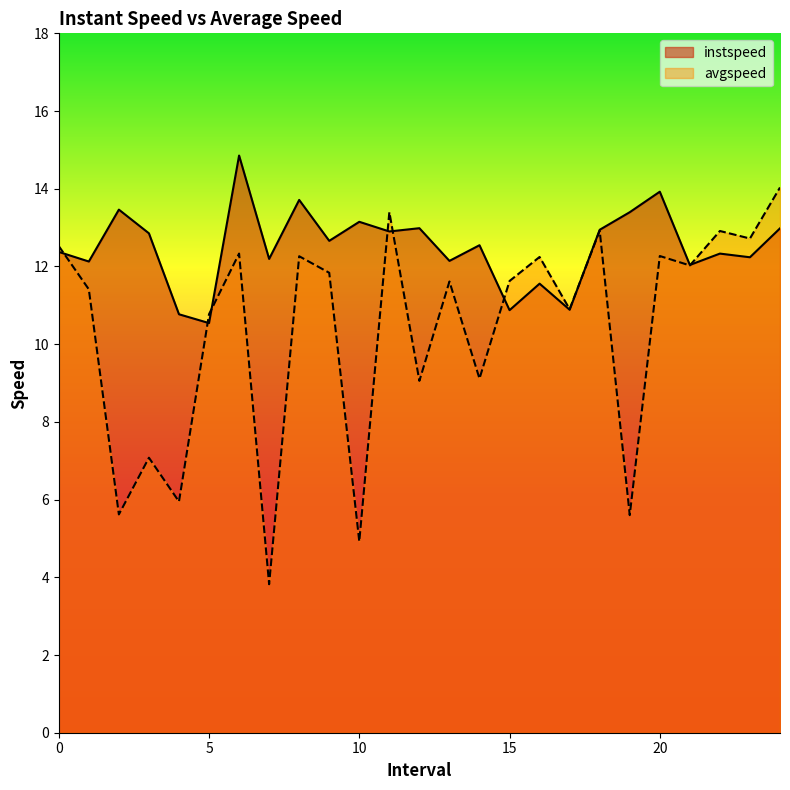

Reading left to right, transcribe all the data shown in this chart.

instspeed: 0=12.4	1=12.1	2=13.5	3=12.9	4=10.8	5=10.5	6=14.9	7=12.2	8=13.7	9=12.7	10=13.1	11=12.9	12=13.0	13=12.1	14=12.5	15=10.9	16=11.6	17=10.9	18=12.9	19=13.4	20=13.9	21=12.0	22=12.3	23=12.2	24=13.0
avgspeed: 0=12.5	1=11.4	2=5.6	3=7.1	4=5.9	5=10.8	6=12.3	7=3.8	8=12.3	9=11.8	10=4.9	11=13.4	12=9.1	13=11.6	14=9.1	15=11.6	16=12.2	17=10.9	18=12.9	19=5.6	20=12.3	21=12.0	22=12.9	23=12.7	24=14.0